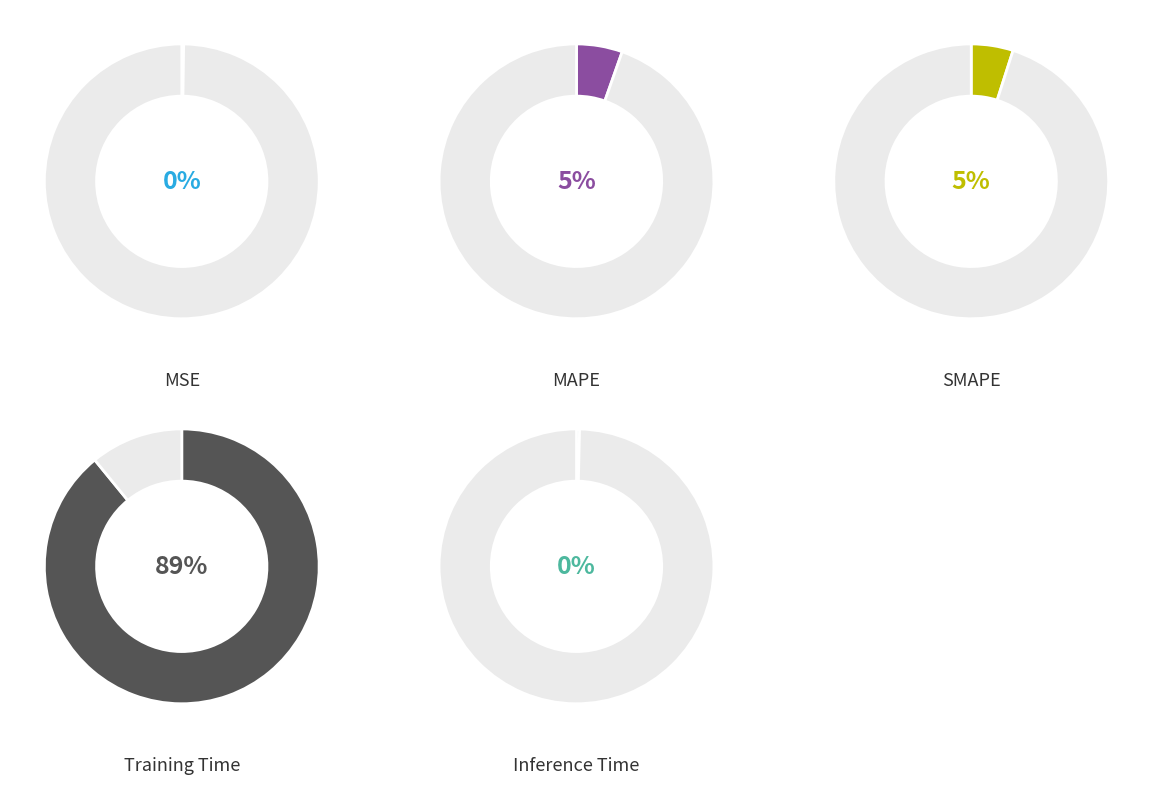

Does SMAPE account for over 50% of the chart?

No